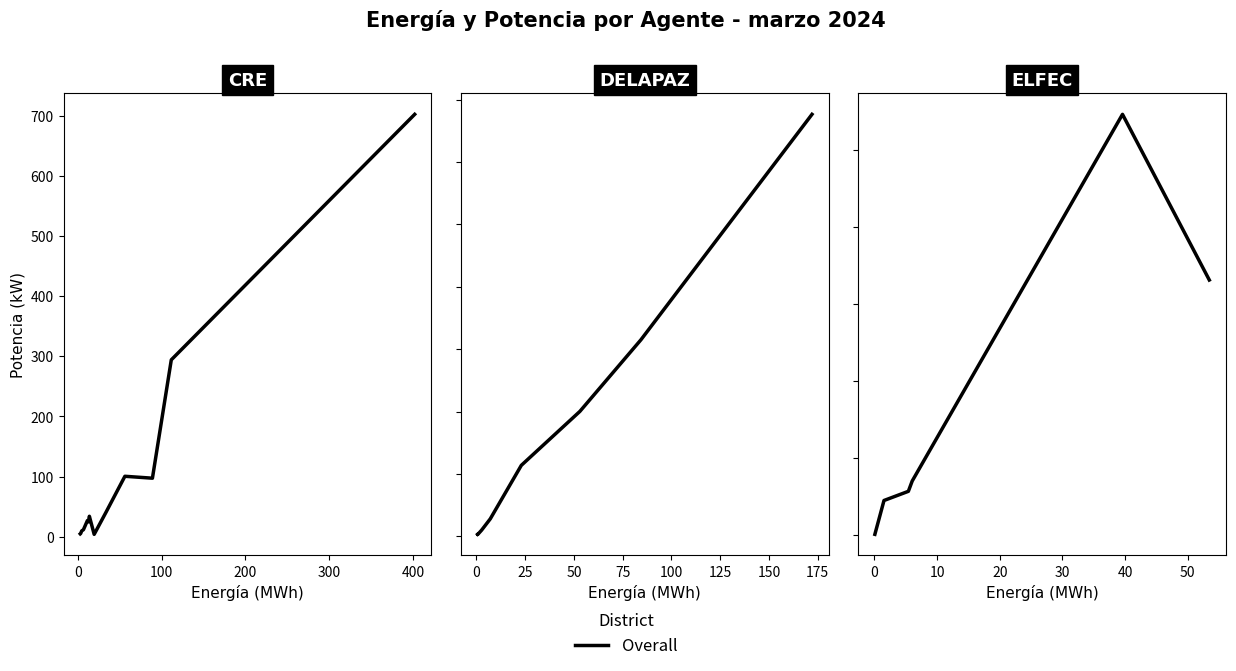

How many interior local peaks (higher than both neighbors) does the data have?

3